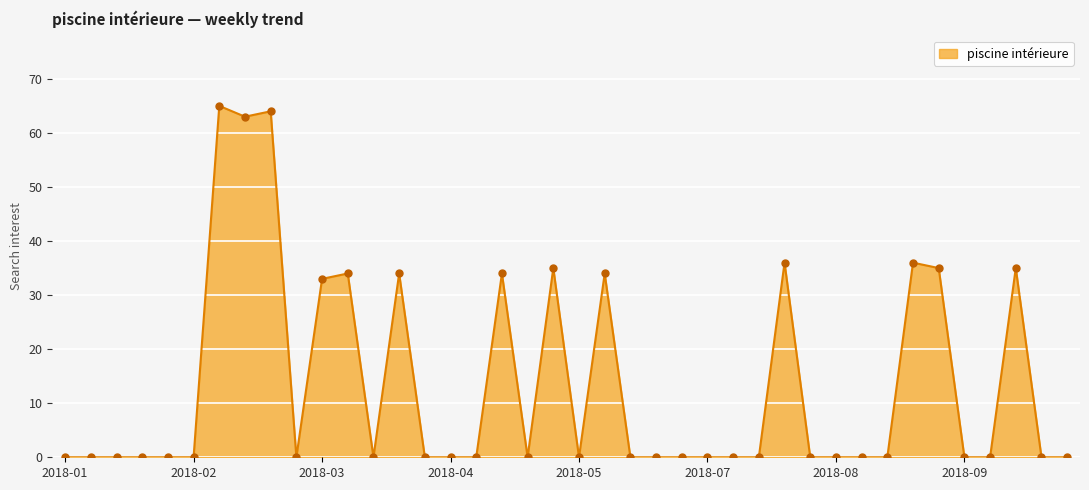

What is the difference between the maximum and minimum values?

65